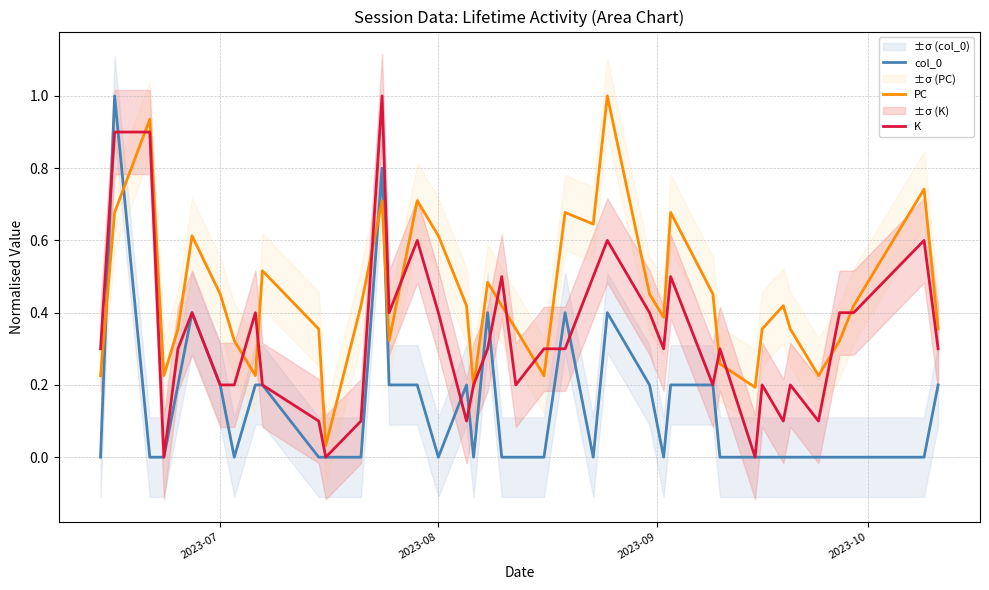

At how many categories does at least one series exceed 0?

40